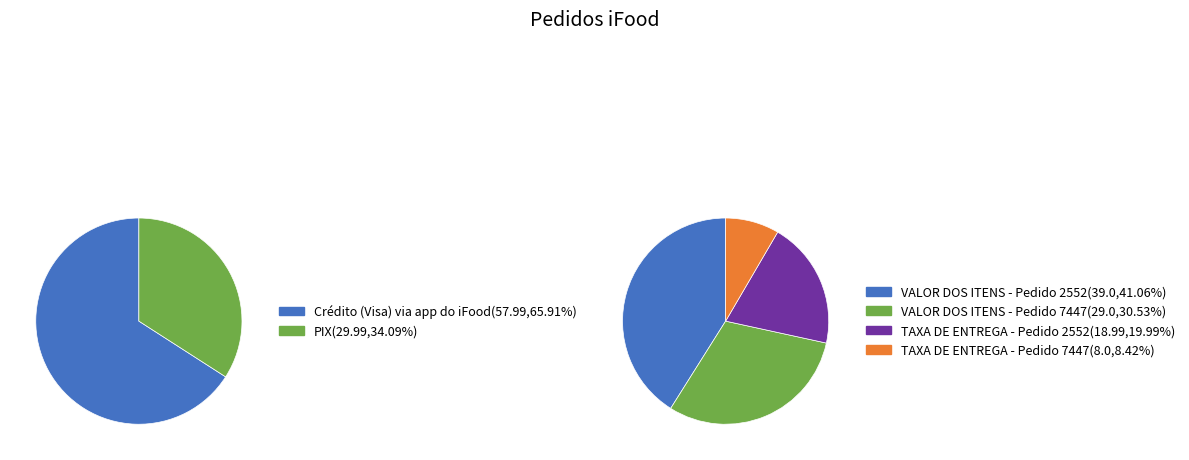

Does Pedido 7447 - PIX represent more than half of the total?

No